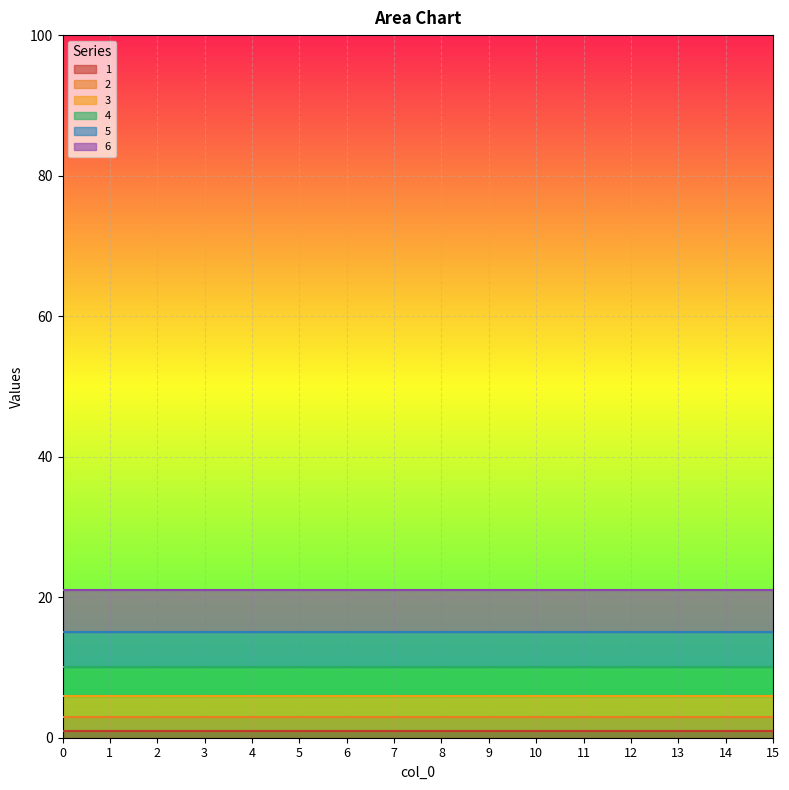

How many categories are shown in the chart?

16